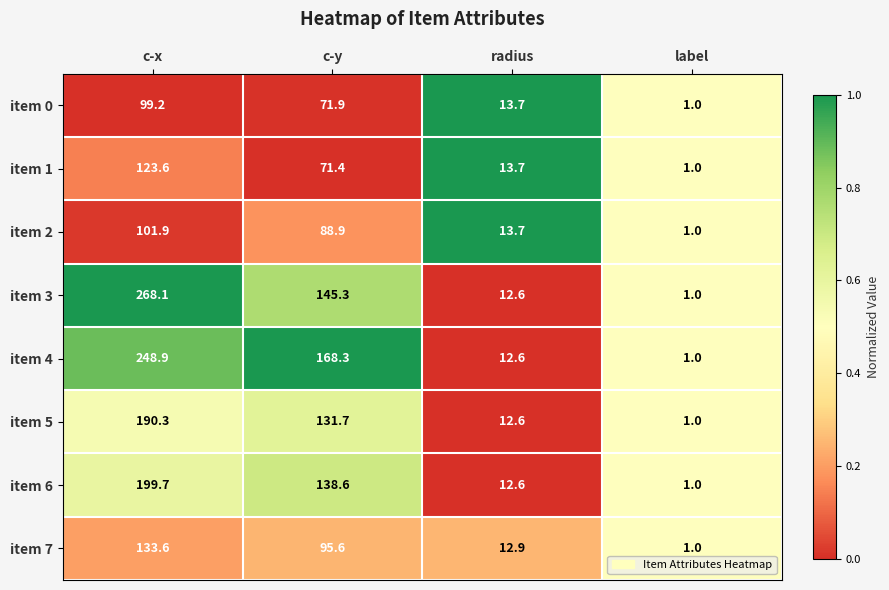

What is the difference between the item 4 values at radius and c-y?

155.7